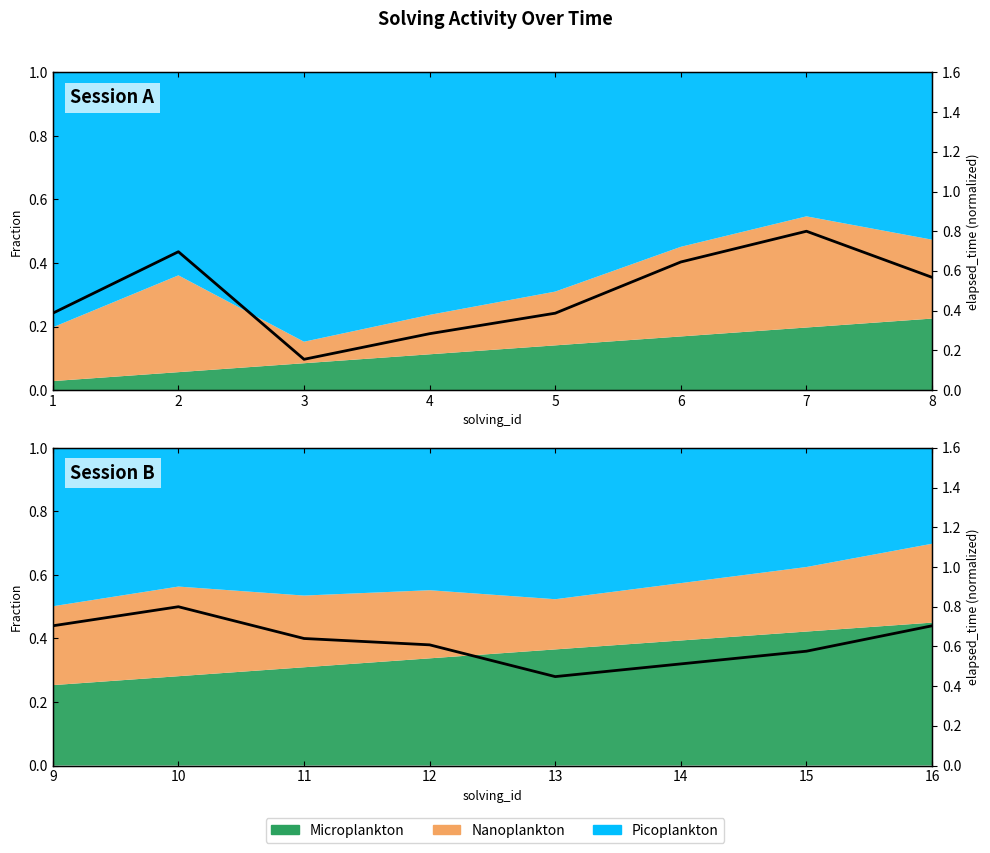

What is the difference between the maximum and minimum values?

0.4